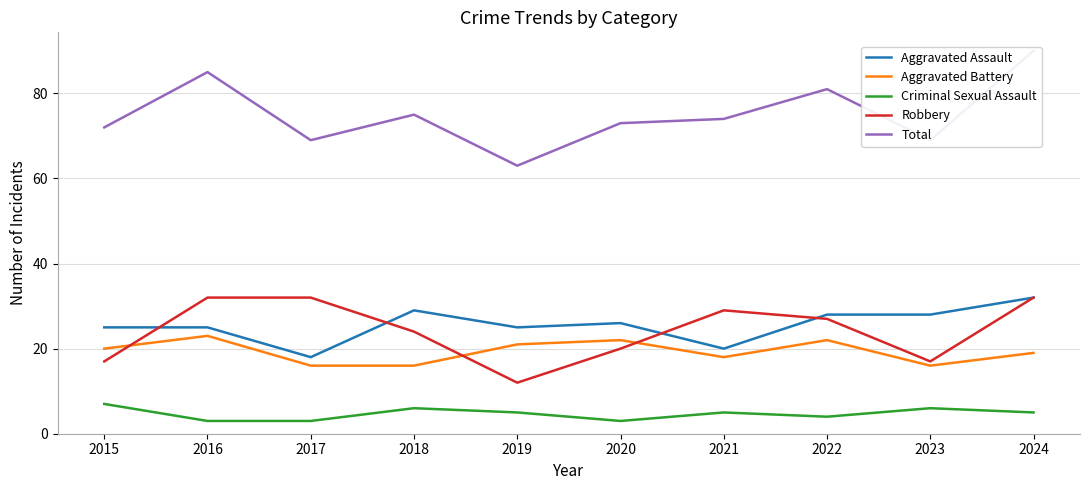

What is the value of the Criminal Sexual Assault point at the 10th from the left?

5